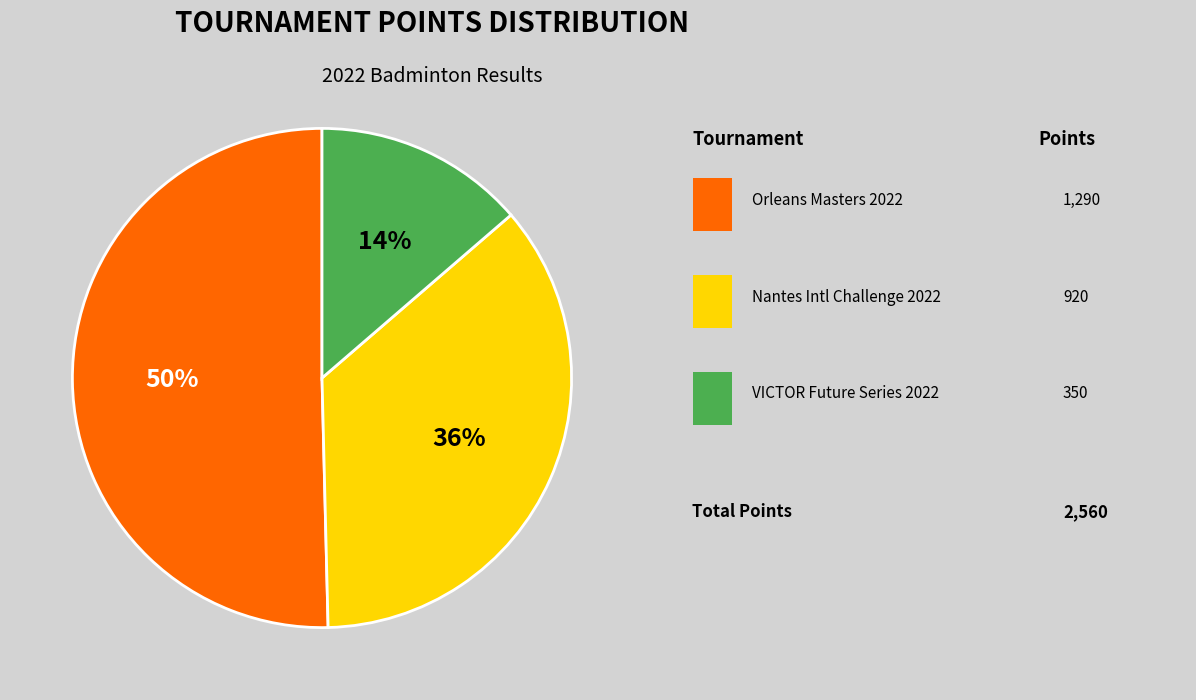

Count the number of slices in the pie.

3